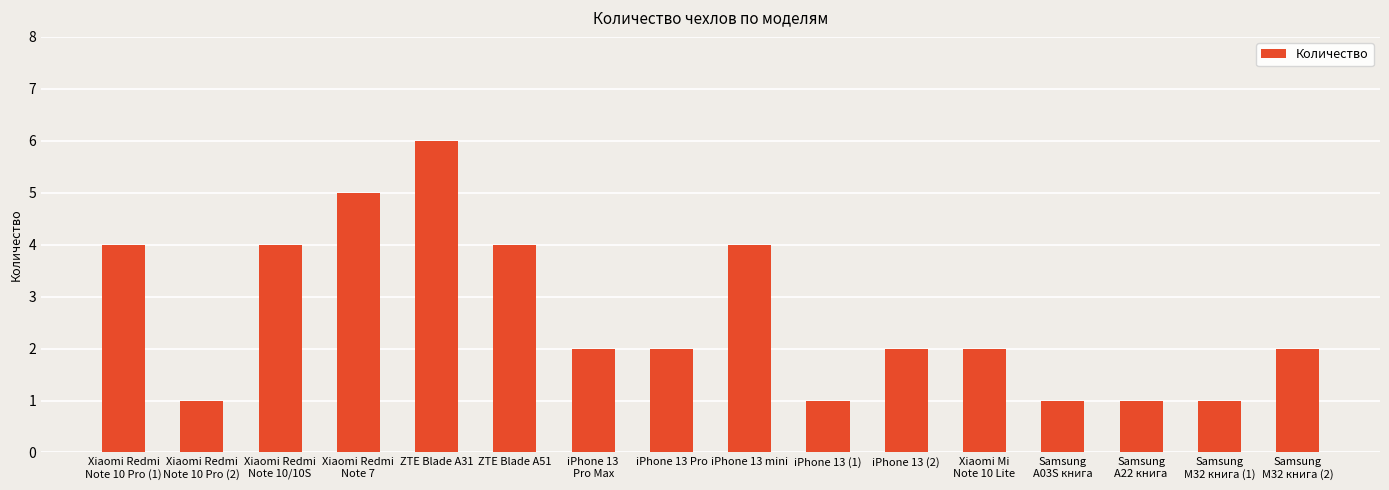

Is it true that the value at Samsung
A22 книга is 1?

True